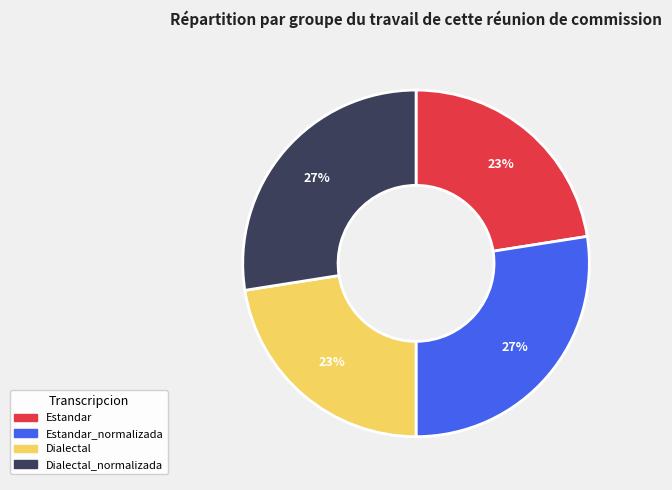

Is there a majority slice in this chart?

No